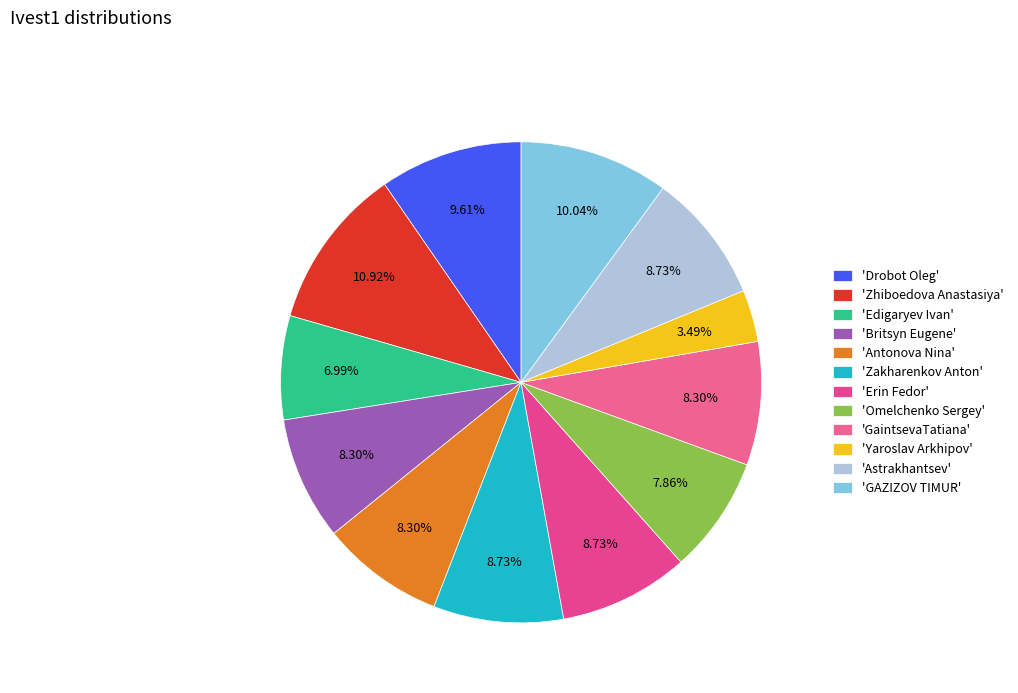

Does any single category account for the majority?

No